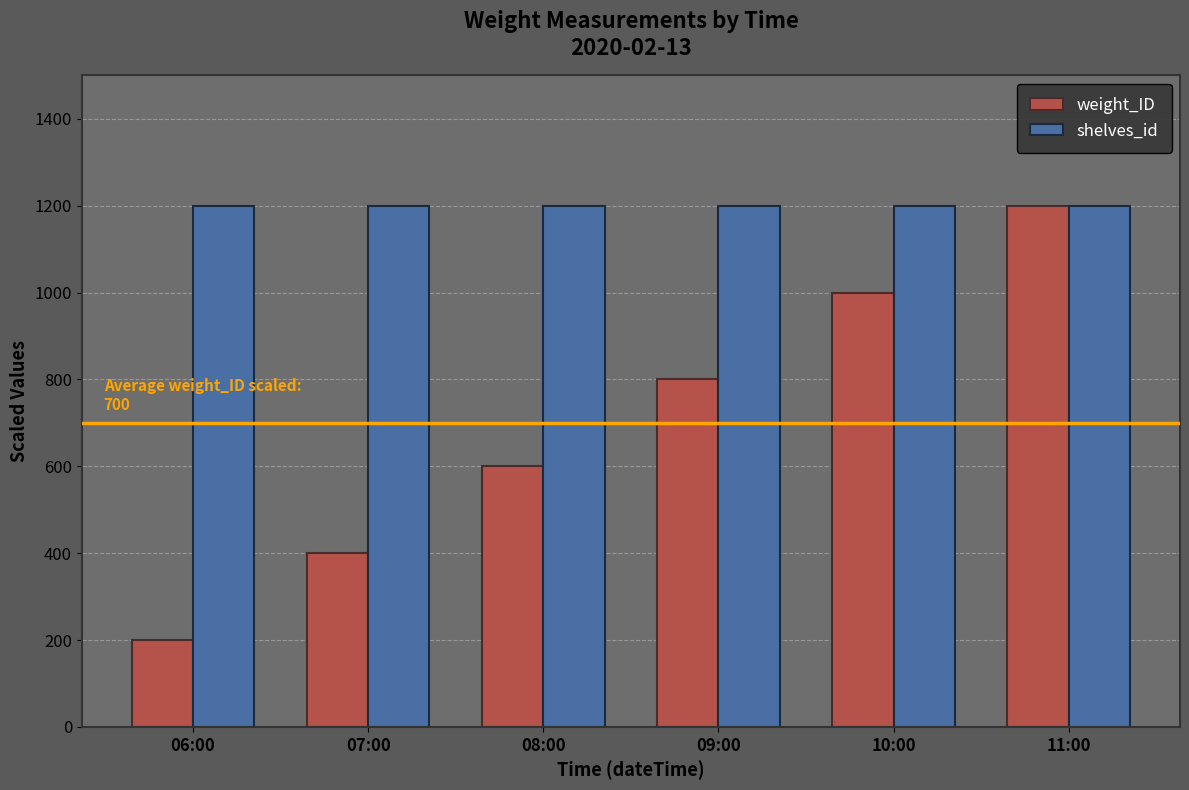

What is the spread (max minus min) of values at 07:00?

800